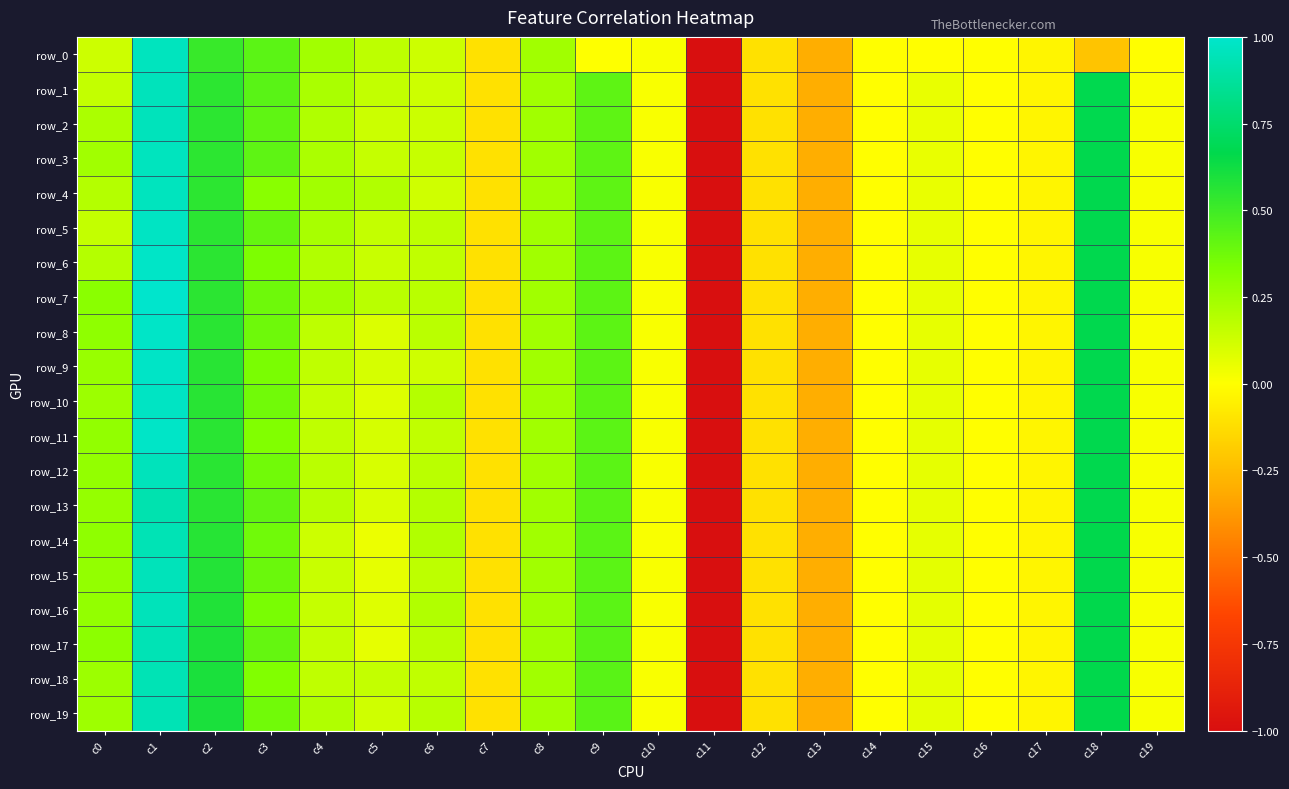

Which has a higher value, c16 or c1?

c1